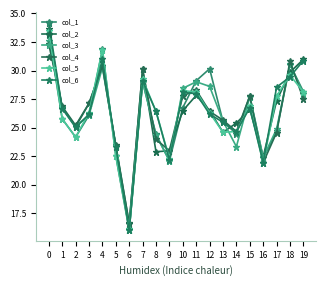

How many lines are shown in the chart?

6